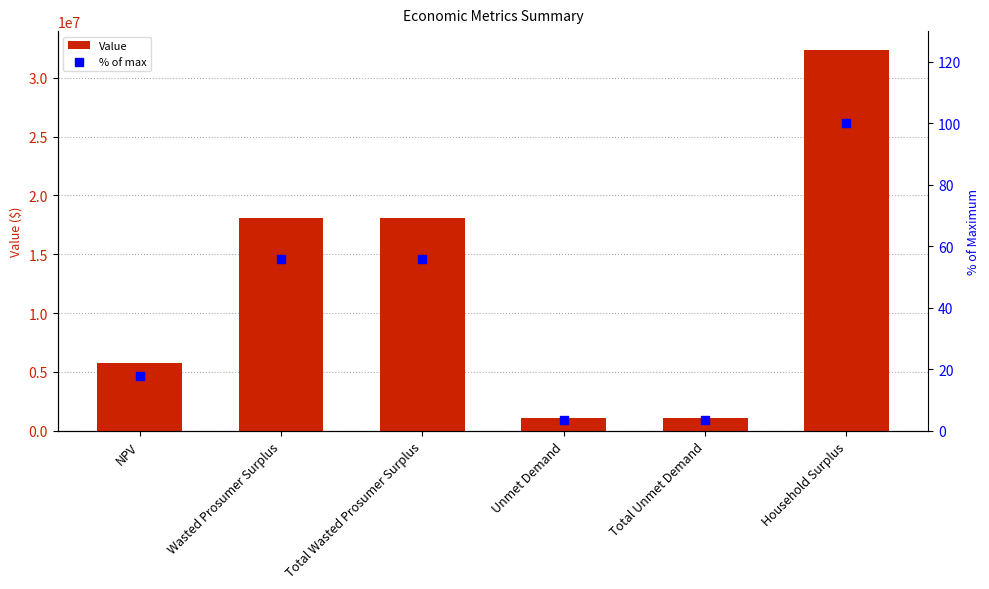

Which series has the largest total across all categories?

Value